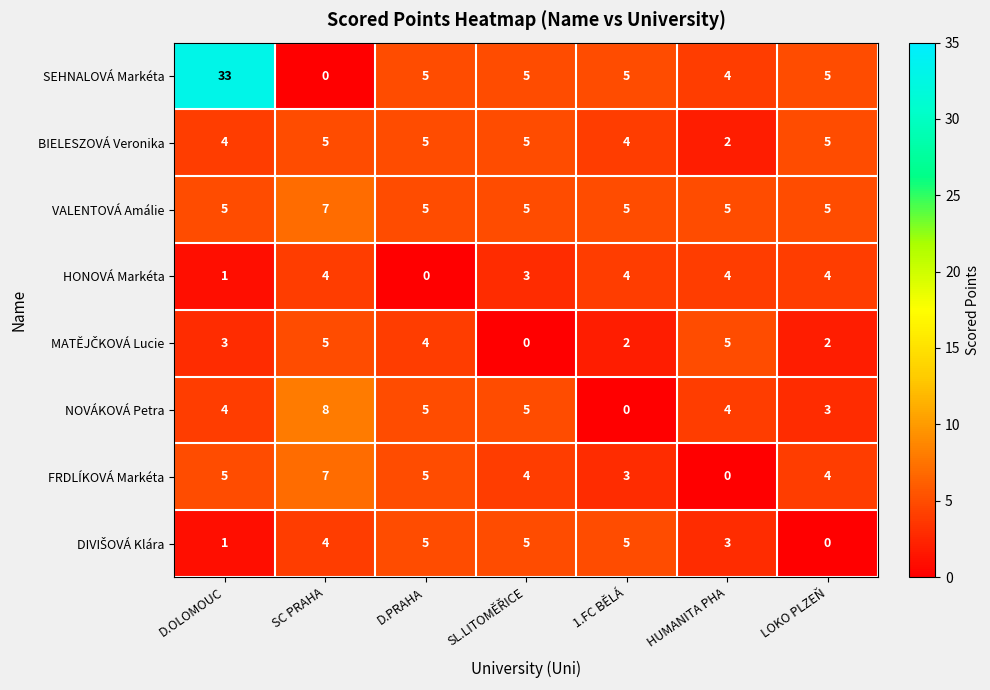

True or false: HONOVÁ Markéta has a value of 5 at LOKO PLZEŇ.

False